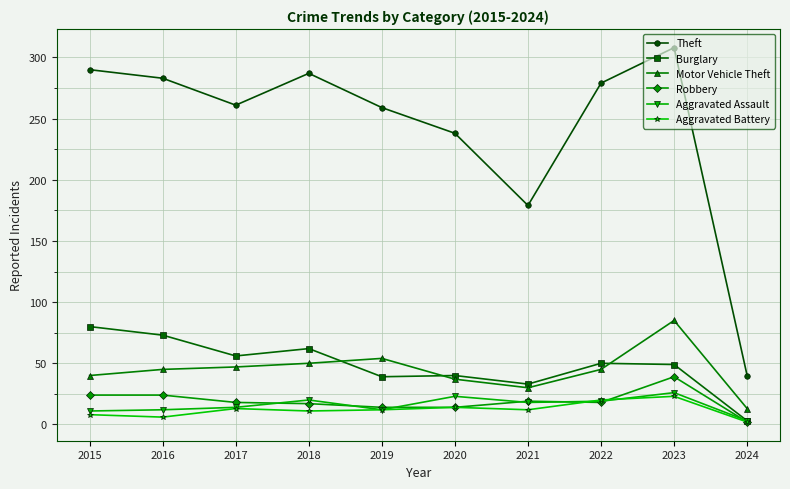

Does the chart display data point markers on the line(s)?

Yes